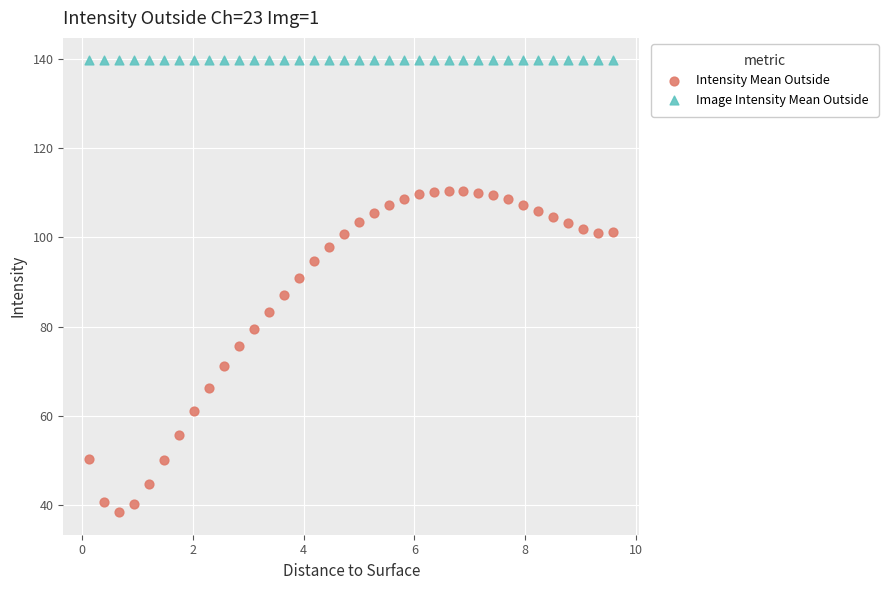

Which series reaches the maximum Y coordinate?

Image Intensity Mean Outside